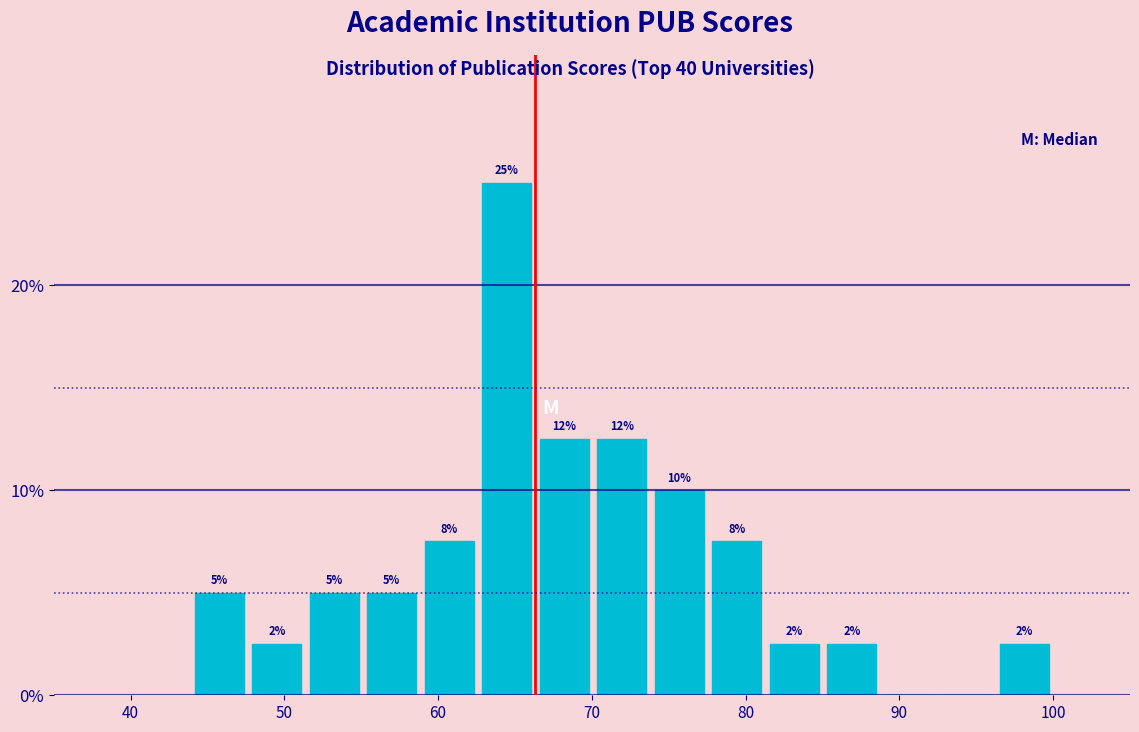

Around what value on the x-axis is the tallest bar? Give the approximate position of its centre, as read against the axis.

64